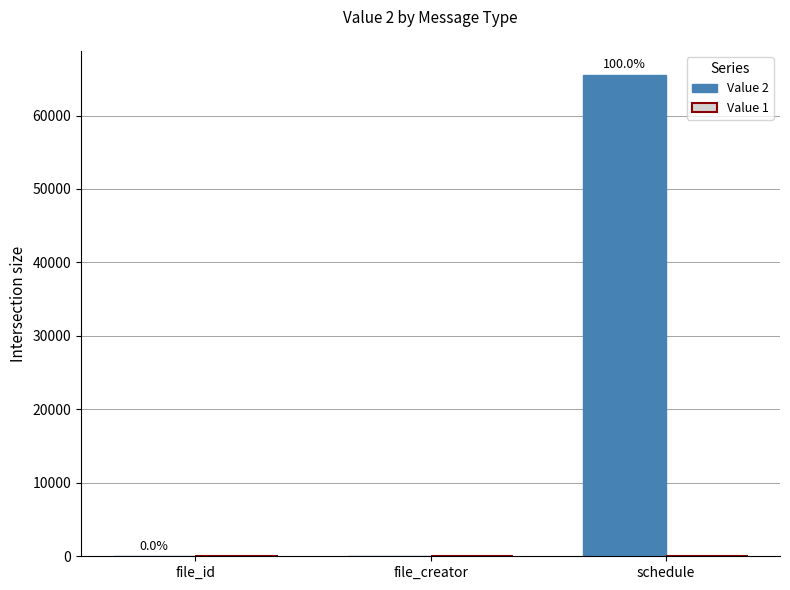

What is the greatest value displayed?

65534